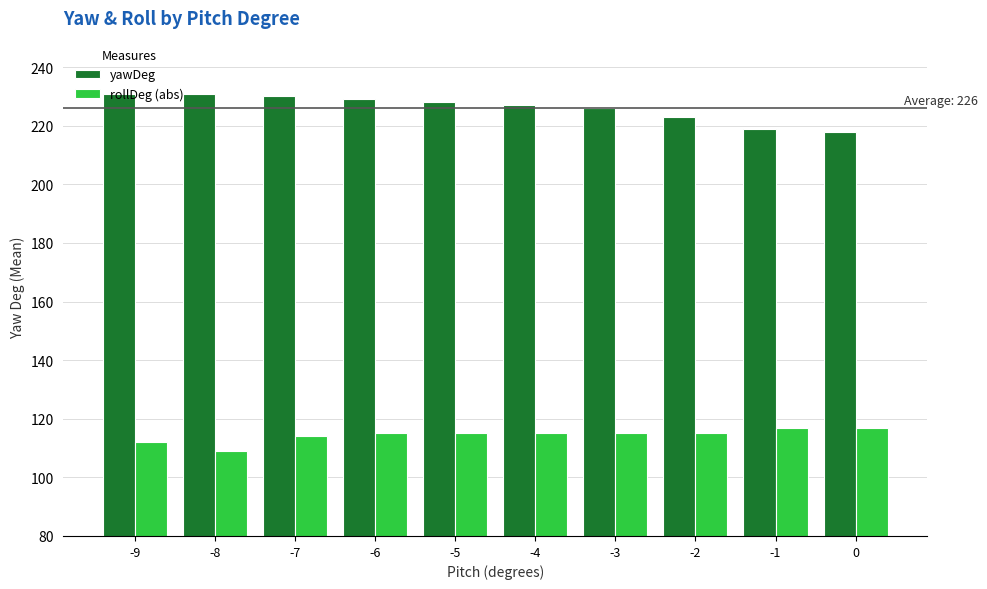

What is the difference between the maximum and minimum values in the yawDeg series?

13